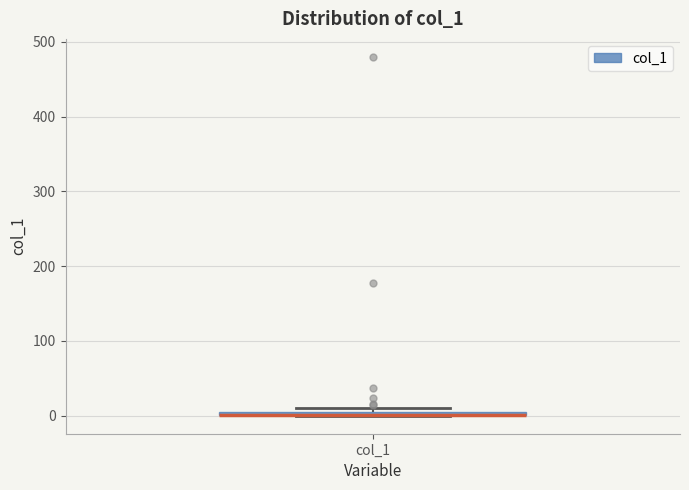

Where is the lower edge of the box for col_1 on the y-axis? The values are not printed on the chart, so give them approximately, as read against the axis.

0